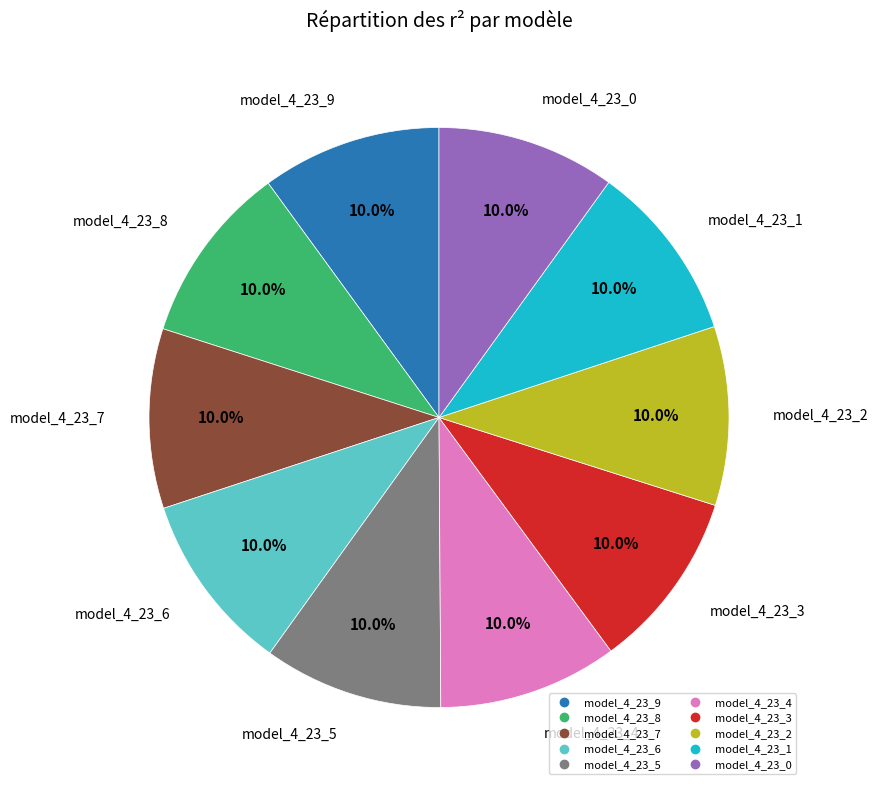

Is there a majority slice in this chart?

No